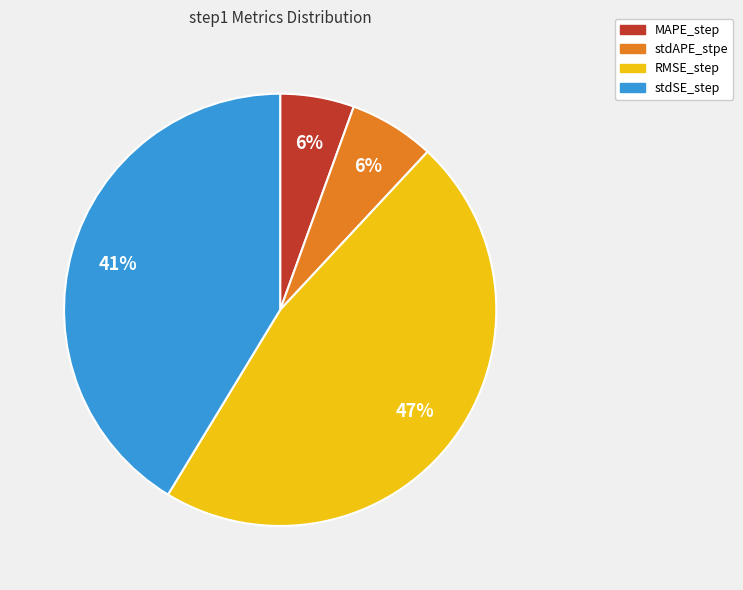

To the nearest percent, what percentage of the pie is stdSE_step?

41%